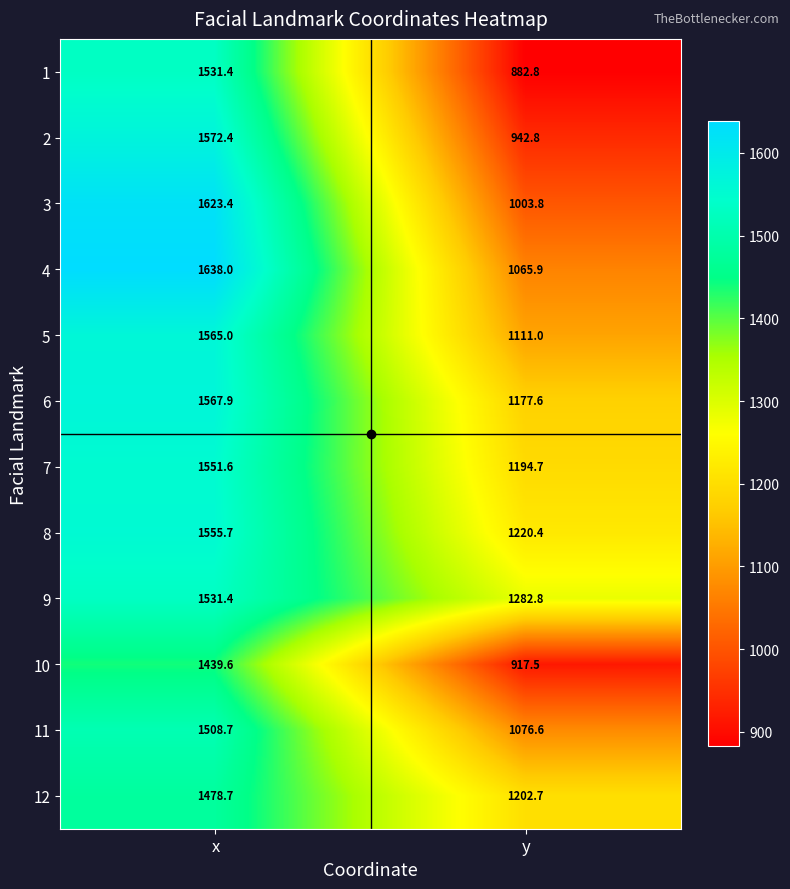

What is the approximate value of 12 at y?

1202.7